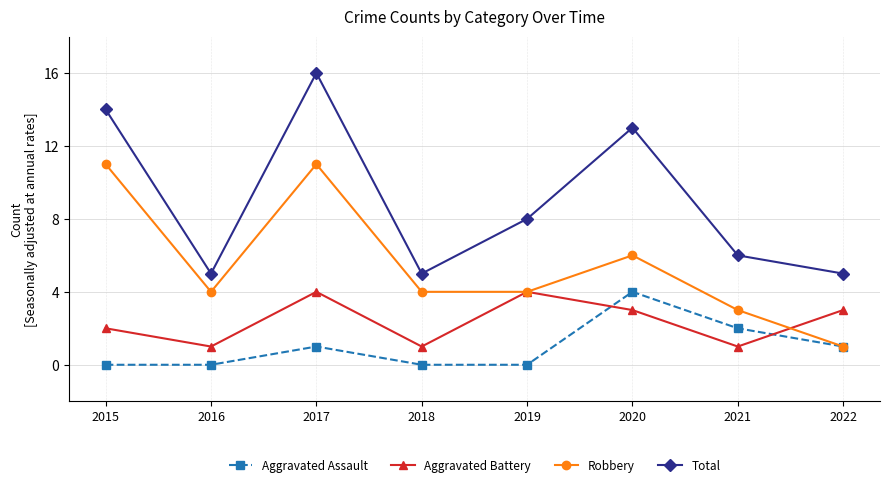

True or false: Aggravated Battery and Total intersect in this chart.

False